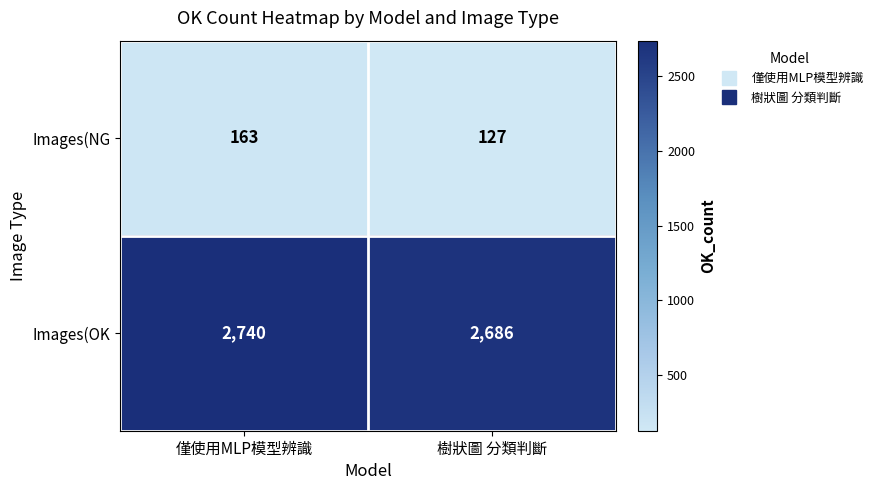

What is the spread (max minus min) of values at 僅使用MLP模型辨識?

2577